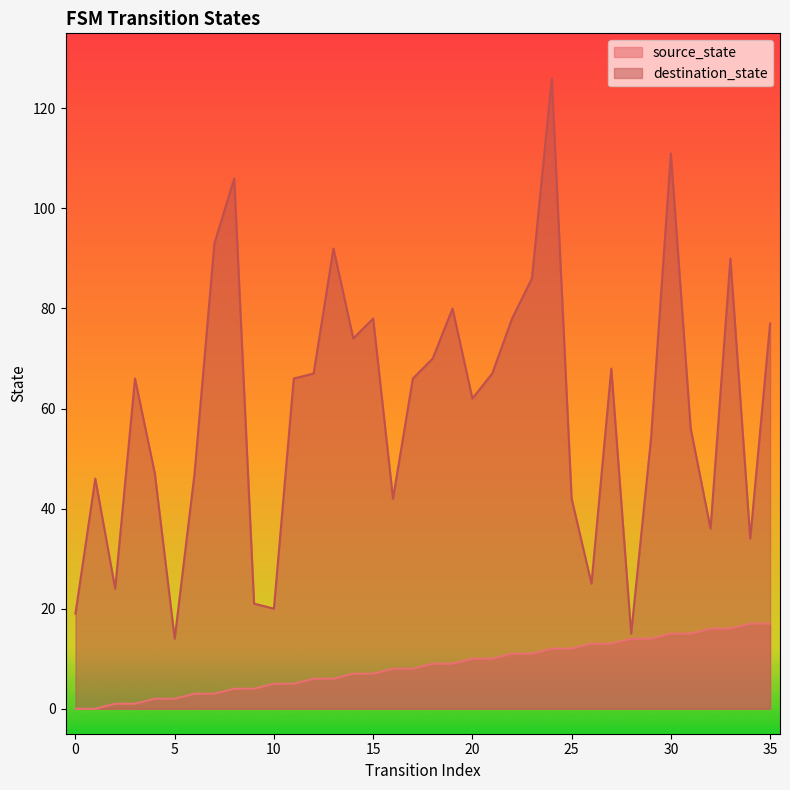

How many positive values does the source_state series have?

34